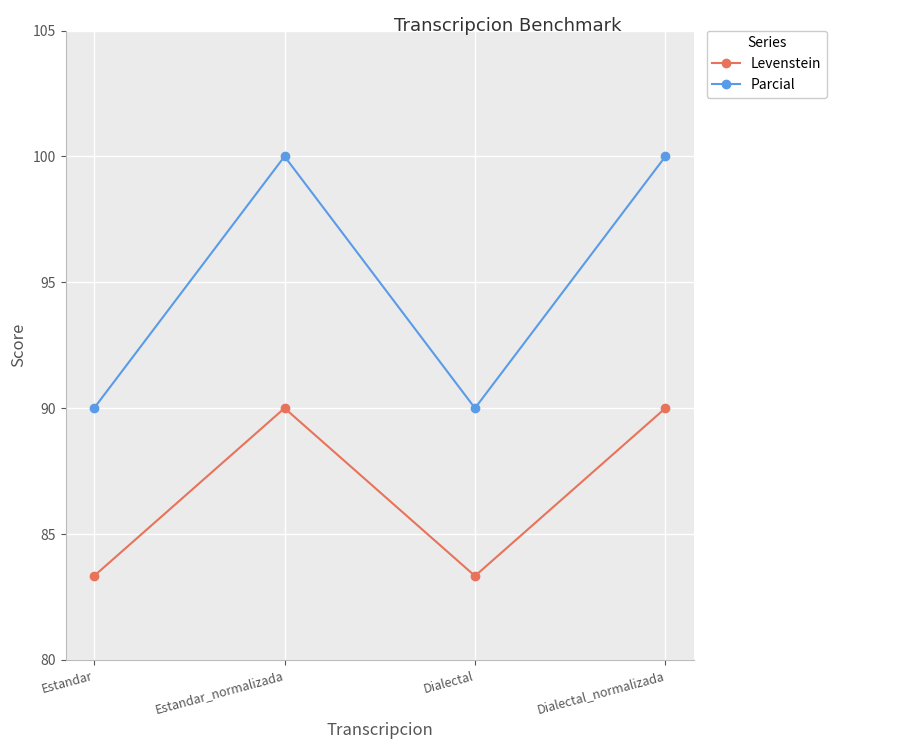

How many interior local peaks does the Levenstein series have?

1